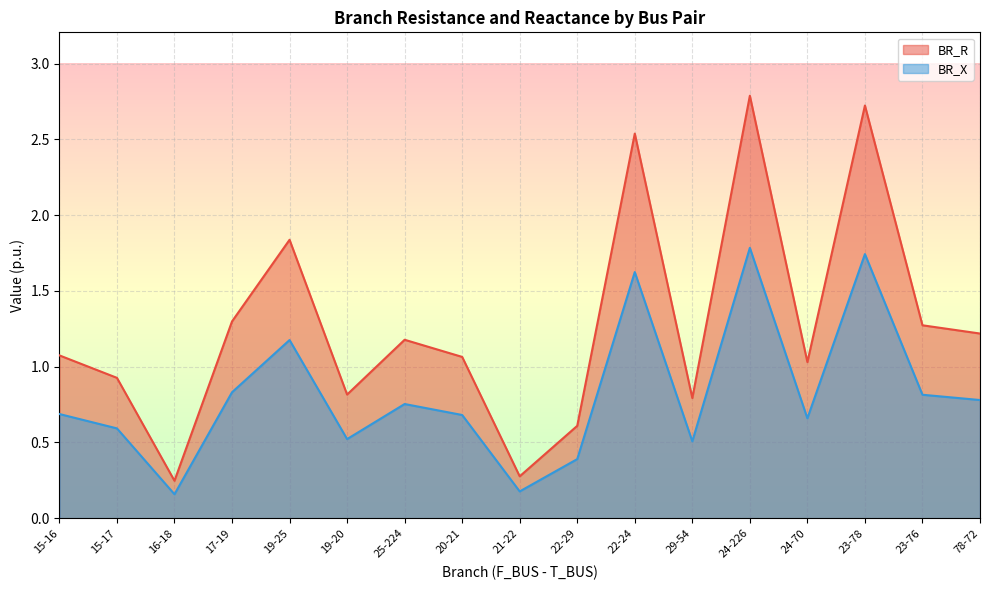

How many distinct data groups are displayed?

2